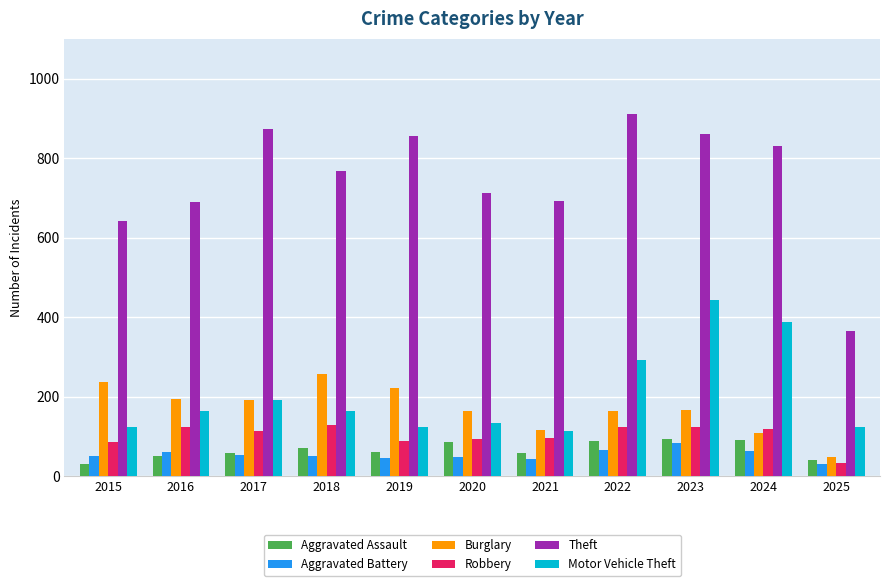

What are all the series names shown in the legend?

Aggravated Assault, Aggravated Battery, Burglary, Robbery, Theft, Motor Vehicle Theft